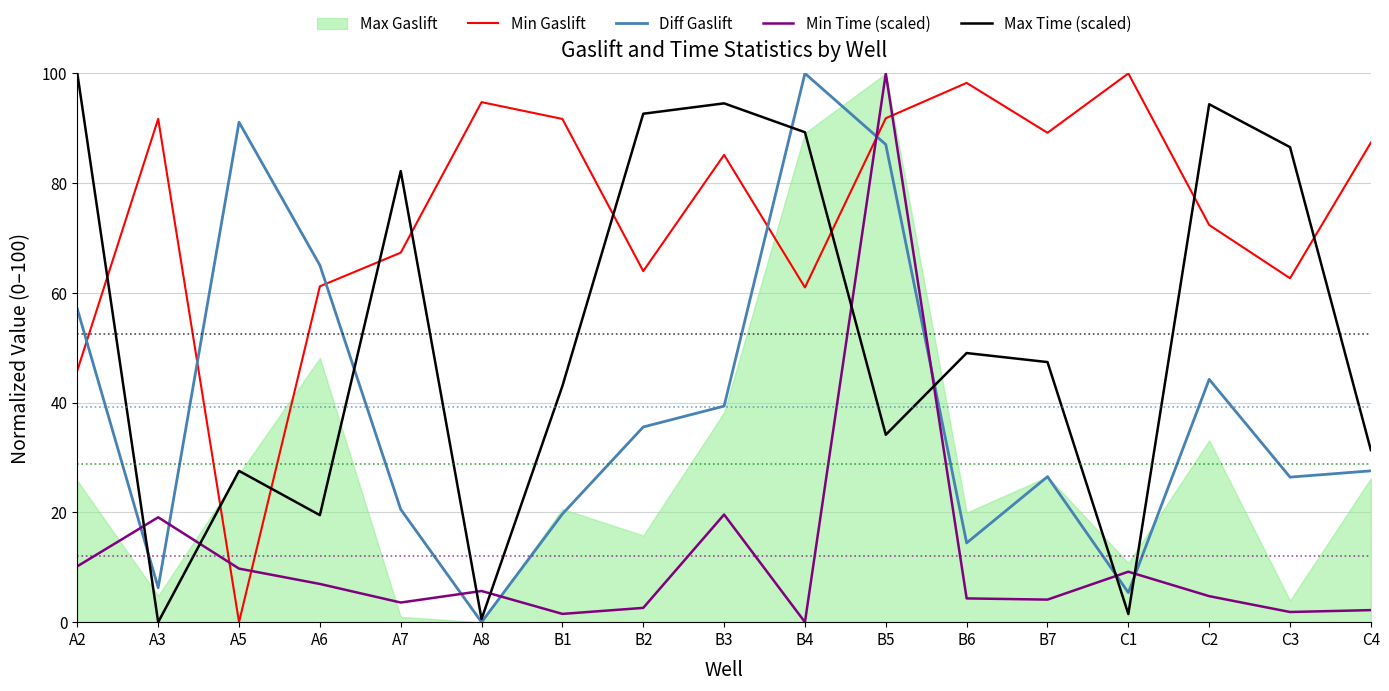

Which category has the highest value in the Diff Gaslift series?

B4